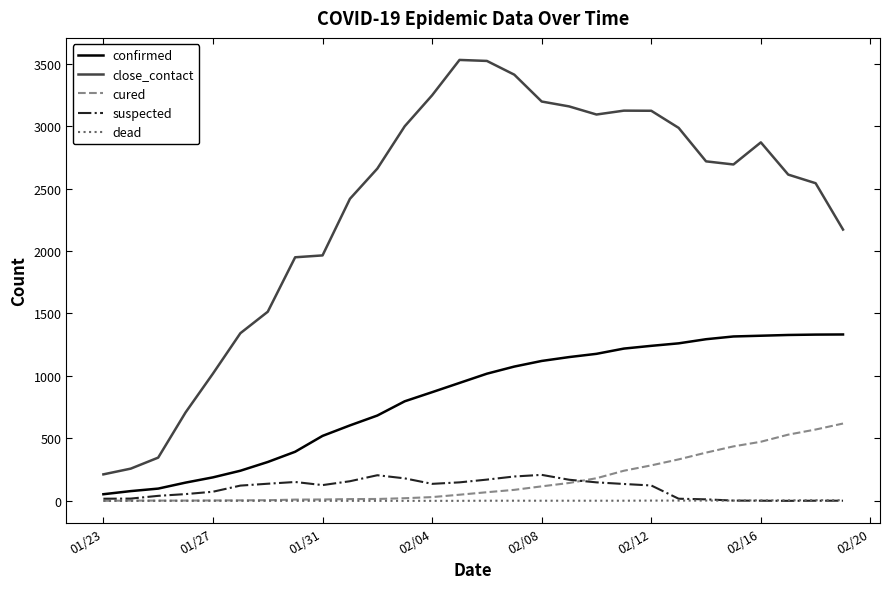

Which series has the widest spread of values?

close_contact